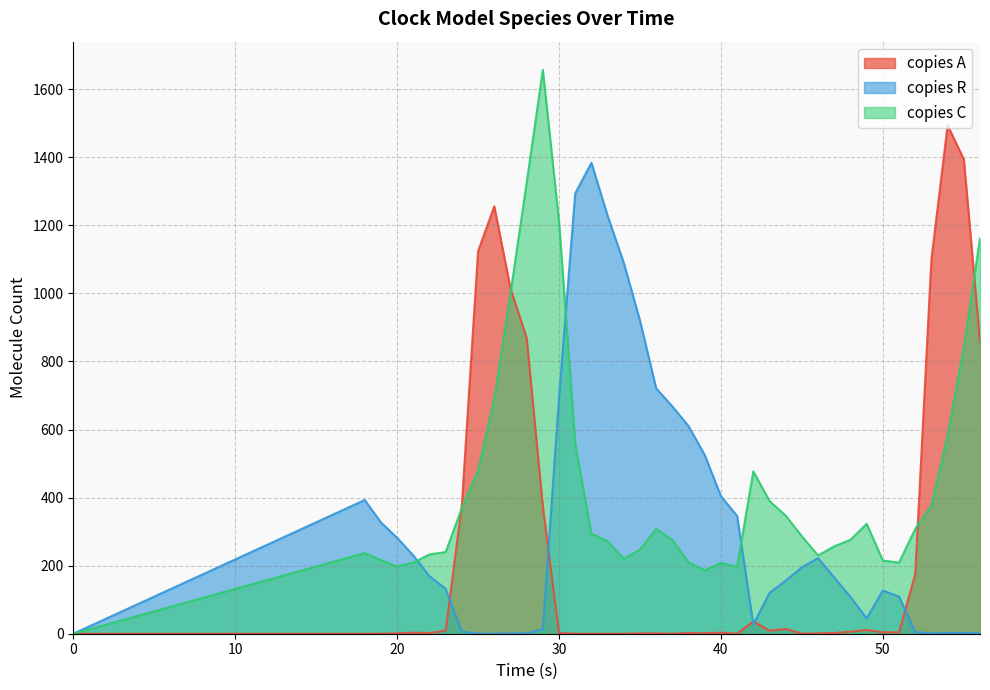

In copies A, how many points are lower than both neighbors (excluding endpoints)?

6